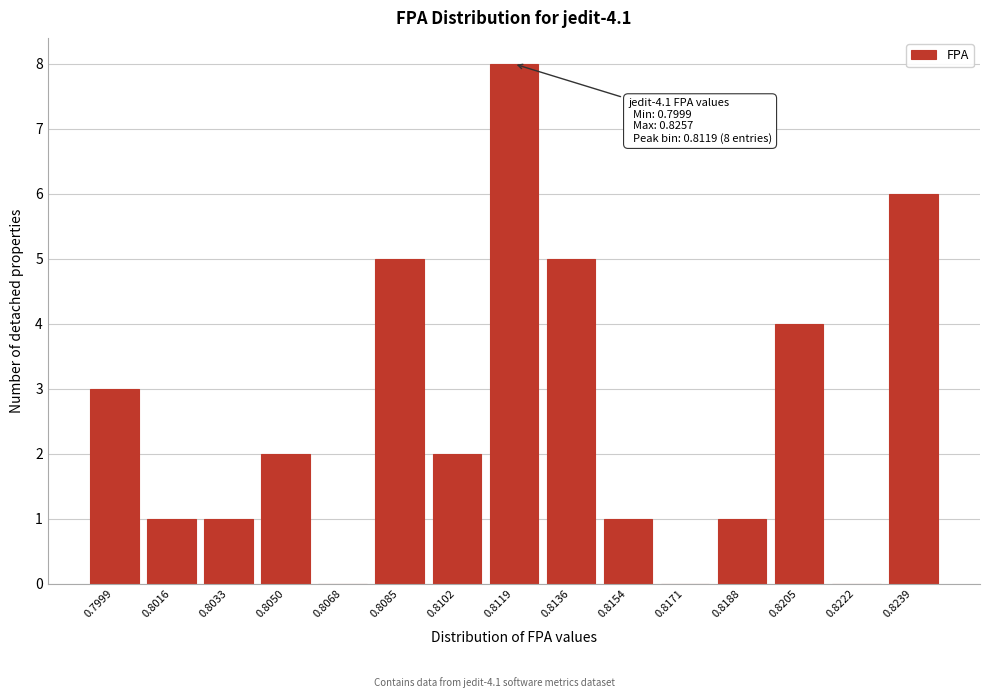

Reading left to right, transcribe all the data shown in this chart.

0.7999=3	0.8016=1	0.8033=1	0.8050=2	0.8068=0	0.8085=5	0.8102=2	0.8119=8	0.8136=5	0.8154=1	0.8171=0	0.8188=1	0.8205=4	0.8222=0	0.8239=6